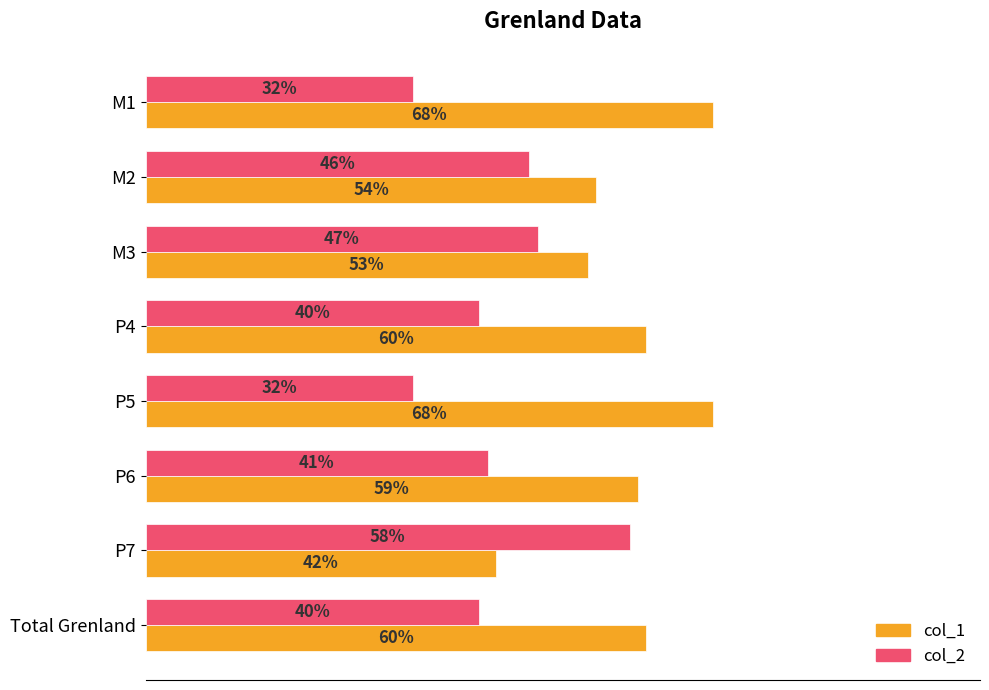

What are all the series names shown in the legend?

col_1, col_2